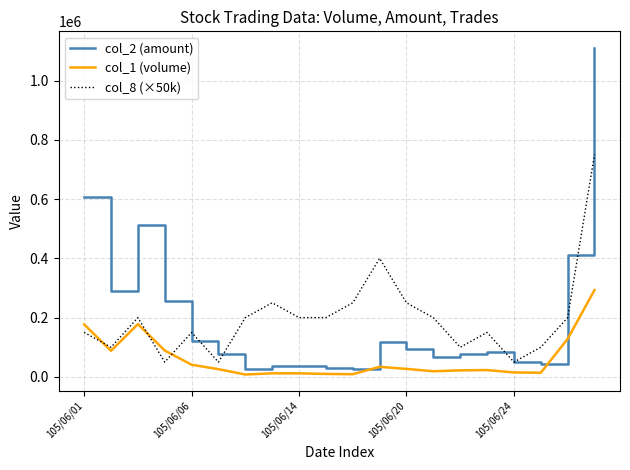

Which series has the largest range (max minus min)?

col_2 (amount)